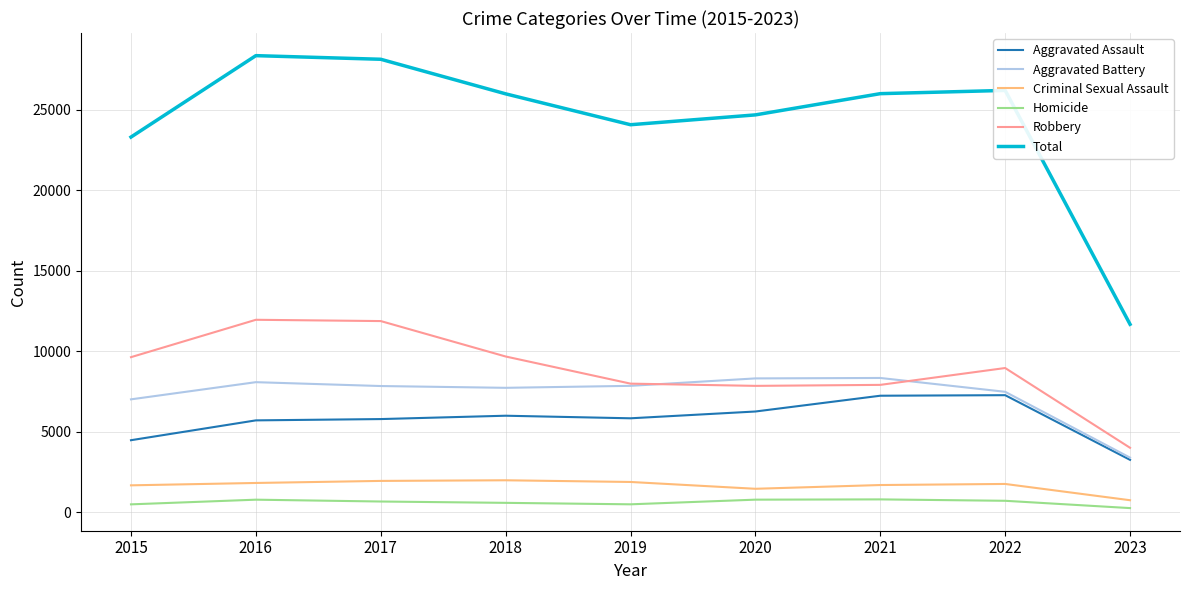

What is the lowest value of the Homicide series?

263